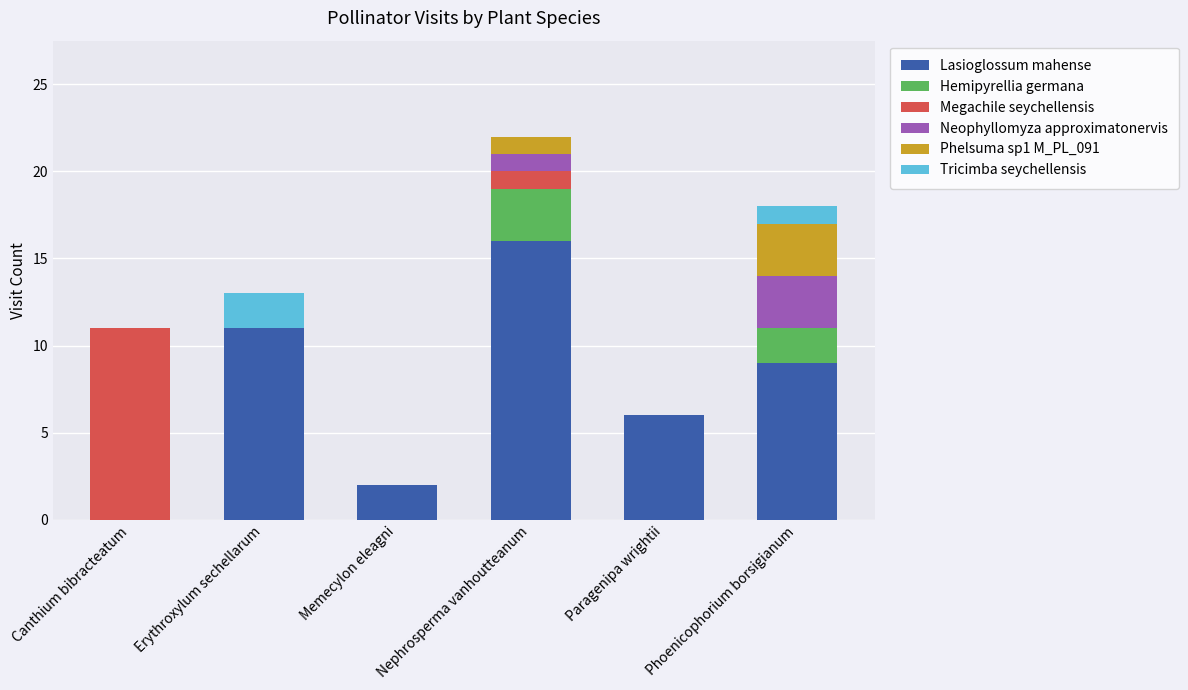

What is the highest value of the Lasioglossum mahense series?

16